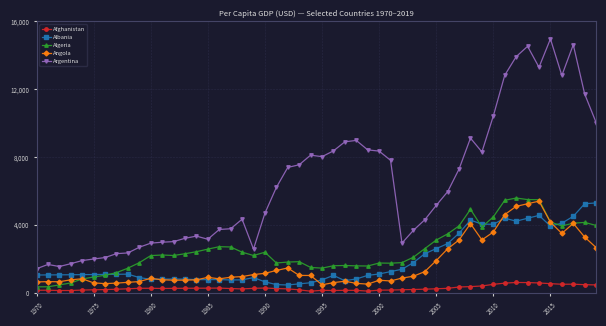

How many categories are shown in the chart?

50